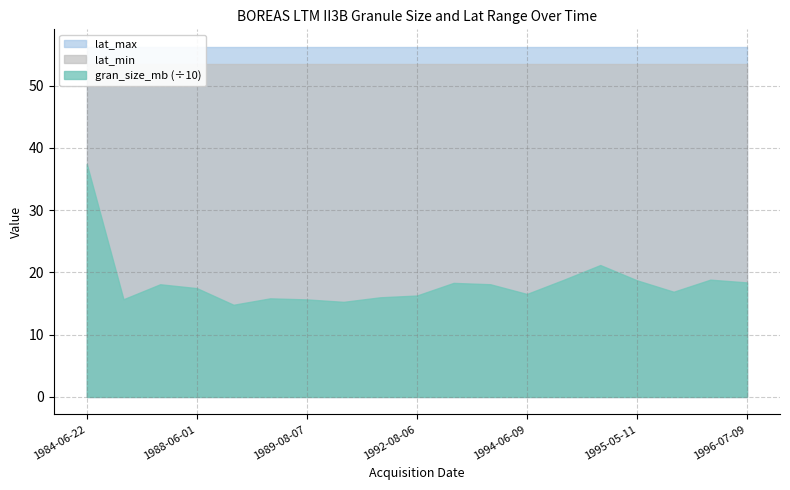

Between 1988-08-20 and 1988-09-05, which series saw the biggest shift?

gran_size_mb